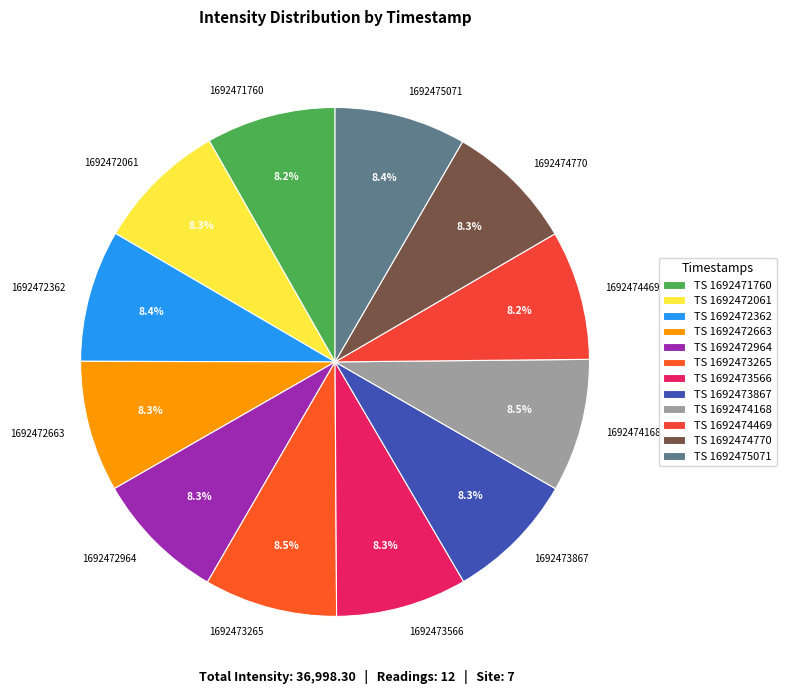

Approximately how many times larger is the value at 1692472061 compared to 1692473265?

1.0